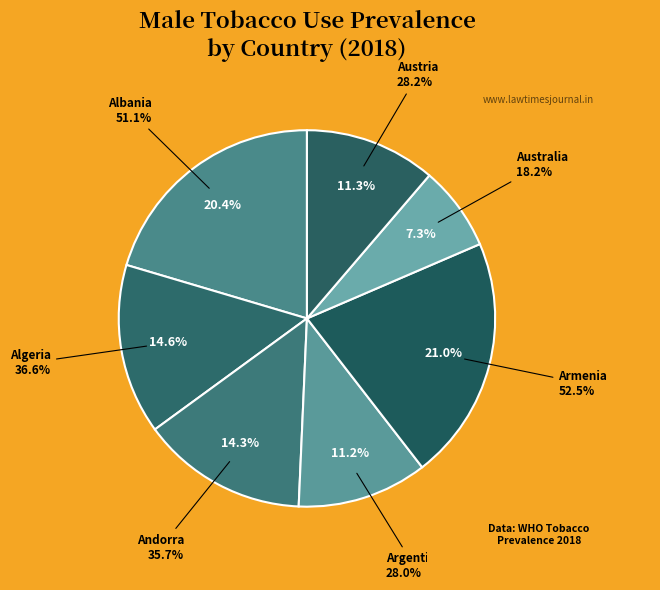

What is the ratio of the value at Austria to the value at Albania?

0.6